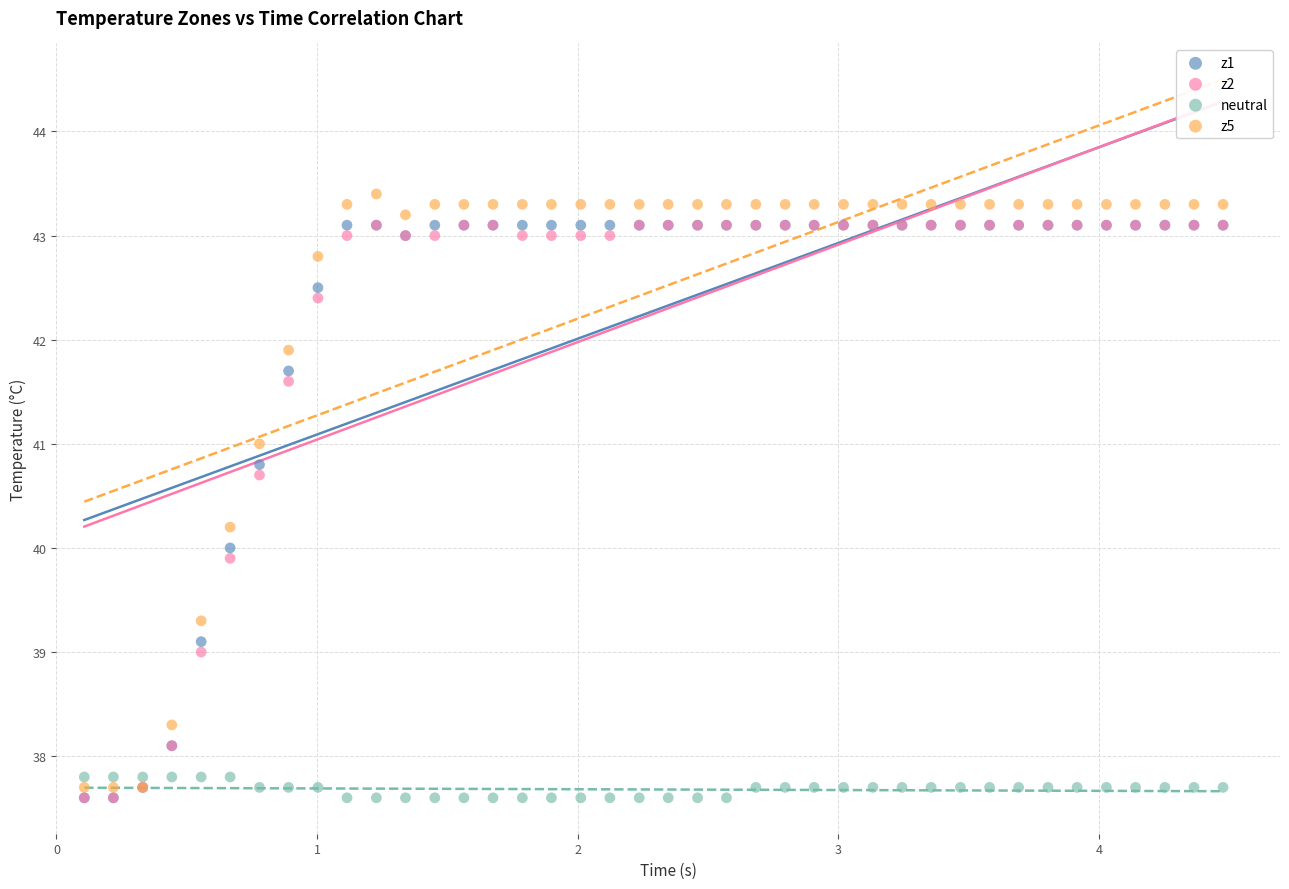

What are all the series names shown in the legend?

z1, z2, neutral, z5